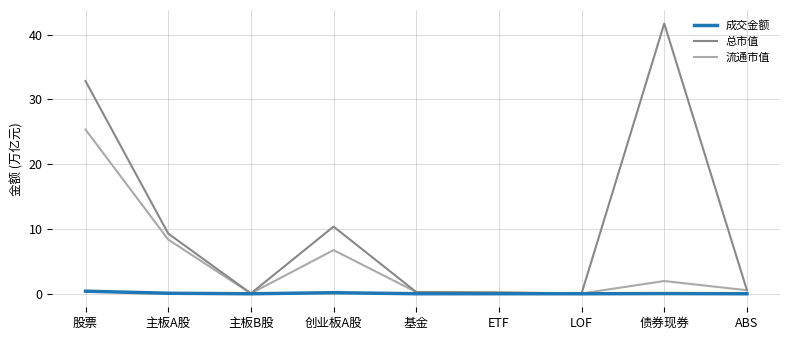

The 总市值 series shows 0.0 at LOF. True or false?

True